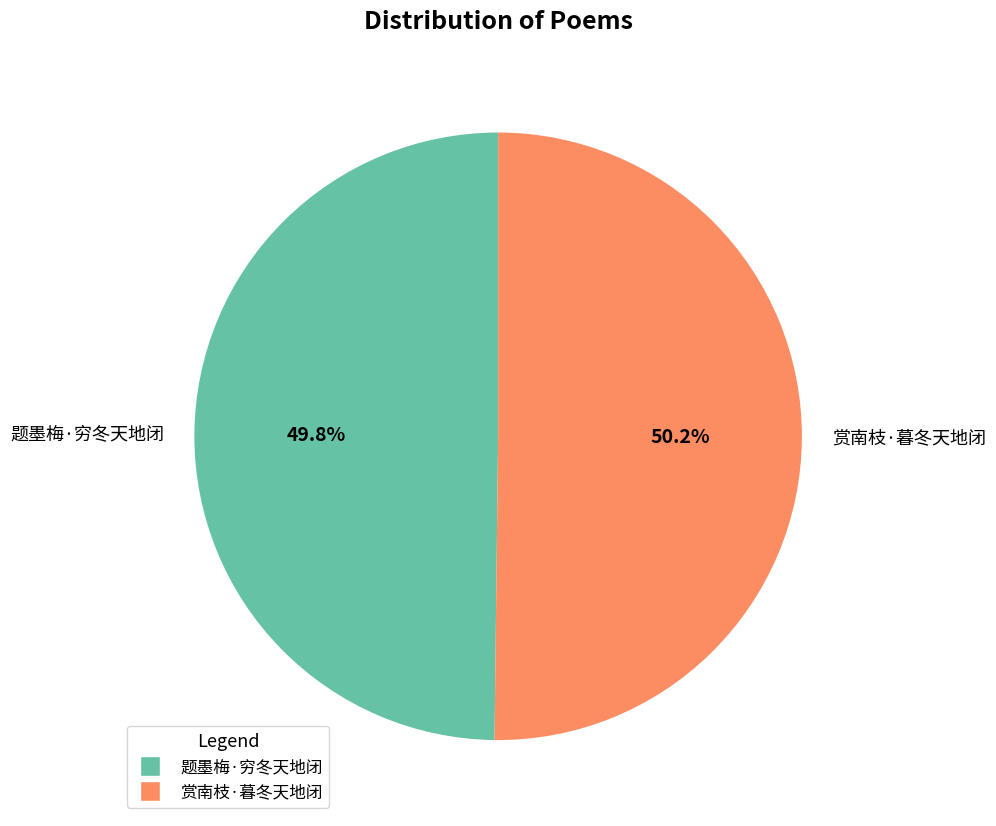

What is the ratio of the value at 题墨梅·穷冬天地闭 to the value at 赏南枝·暮冬天地闭?

1.0